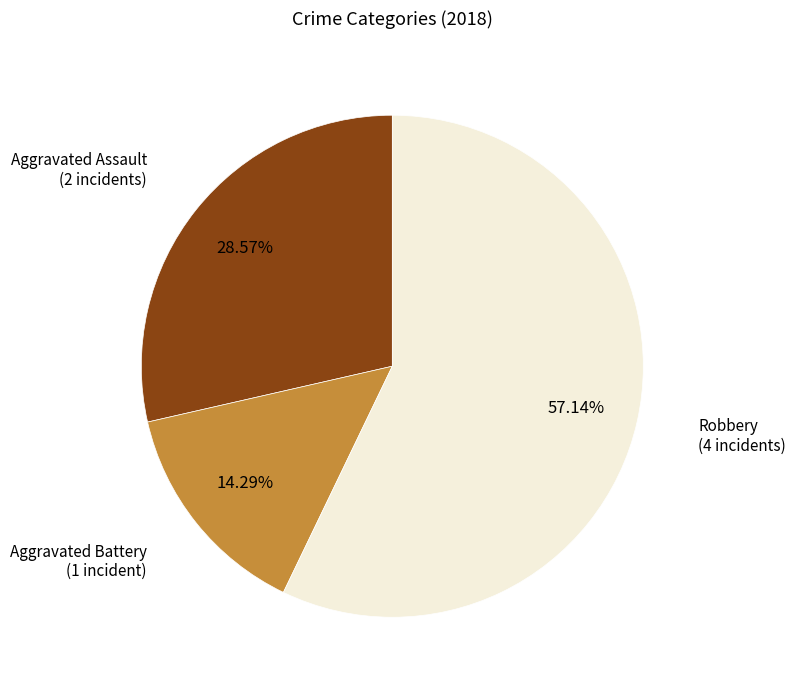

Is there a majority slice in this chart?

Yes